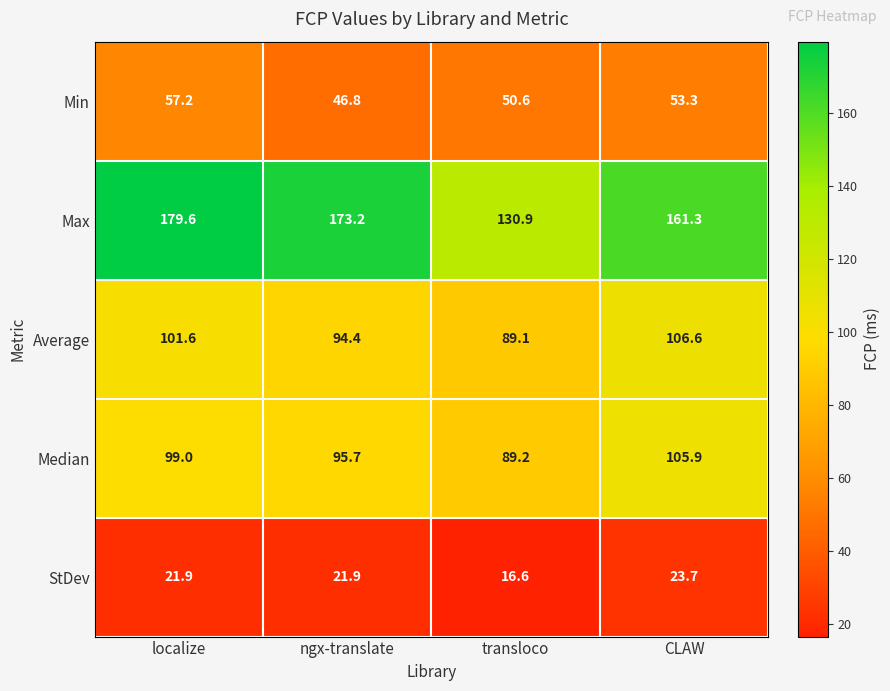

Rank the categories by Average value from lowest to highest.

transloco, ngx-translate, localize, CLAW